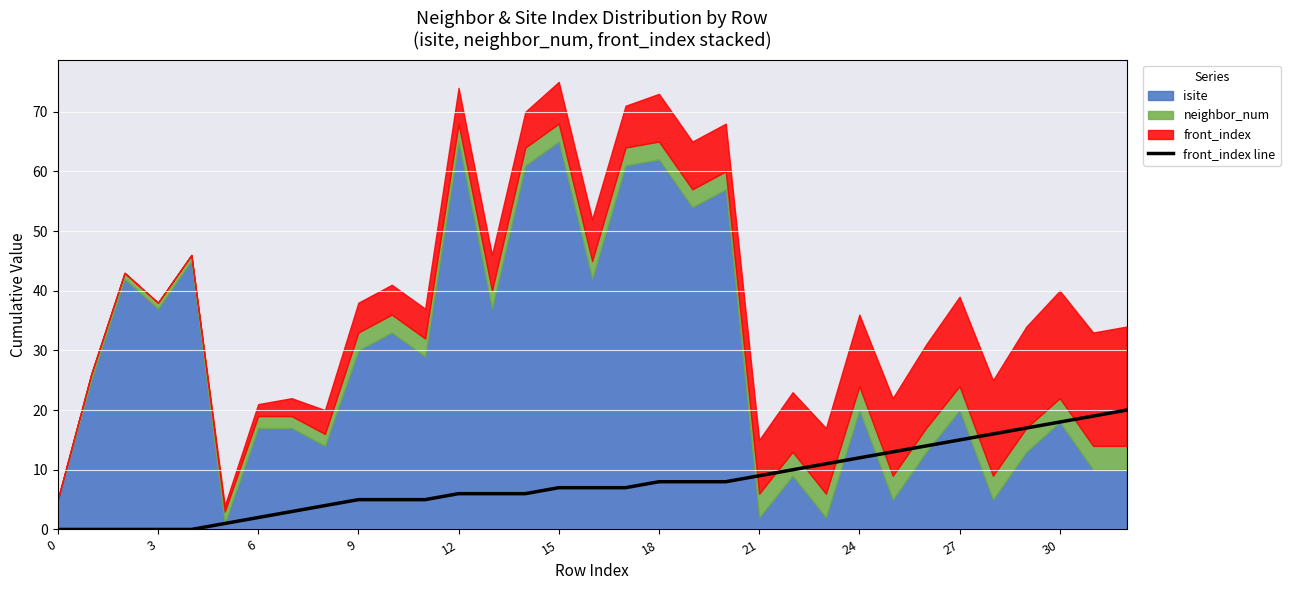

Reading right to left, what are all the values shown in this chart?

20	19	18	17	16	15	14	13	12	11	10	9	8	8	8	7	7	7	6	6	6	5	5	5	4	3	2	1	0	0	0	0	0